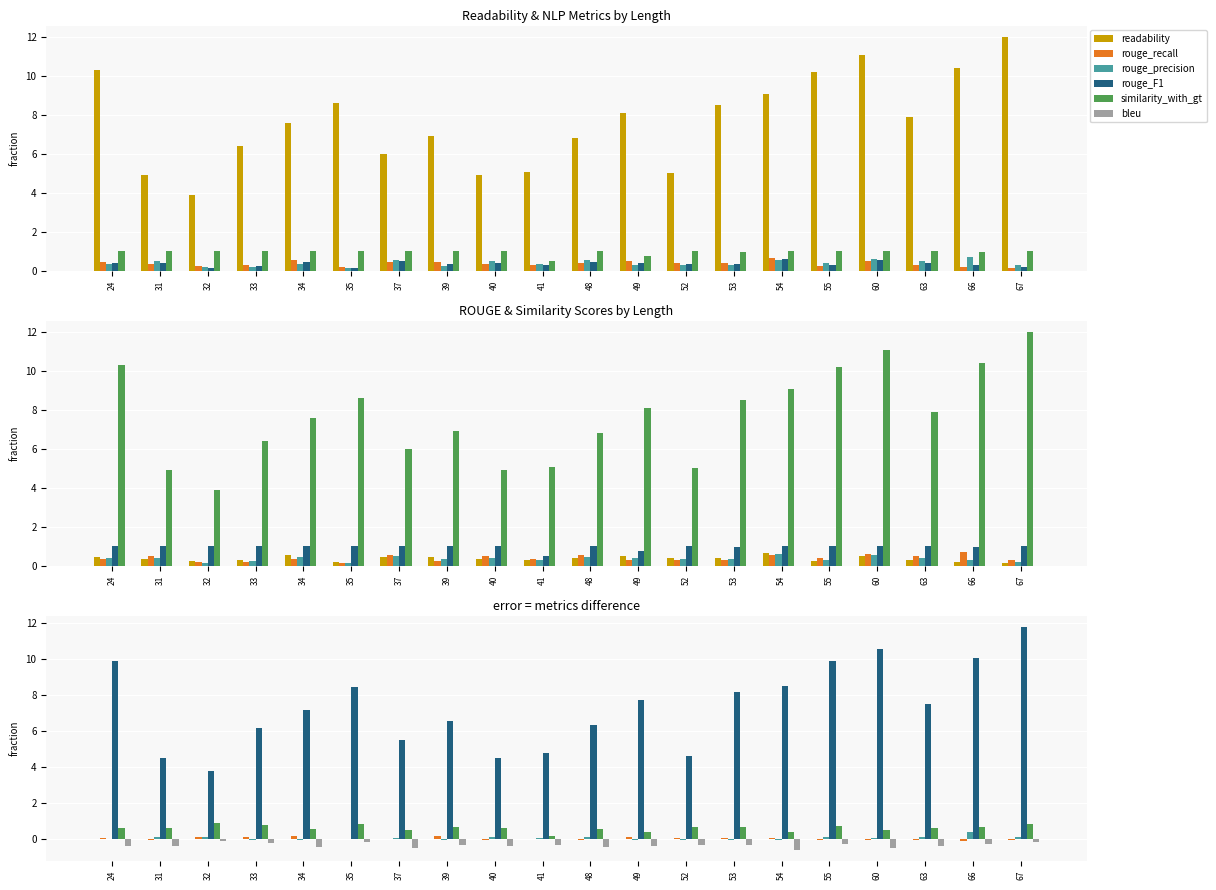

How many data points in readability are less than 7?

9